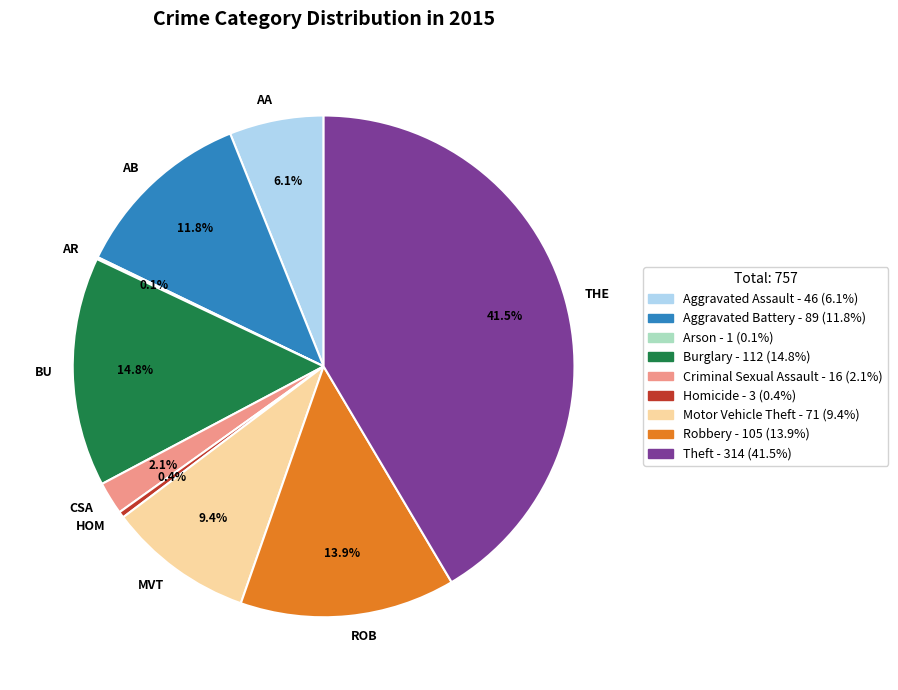

Which category has the biggest portion of the pie?

THE